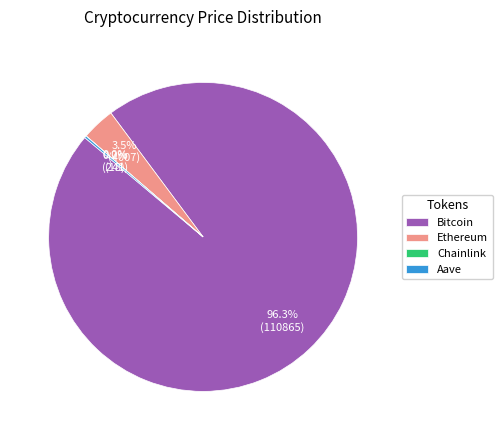

Combined, do Ethereum and Bitcoin account for over 50%?

Yes